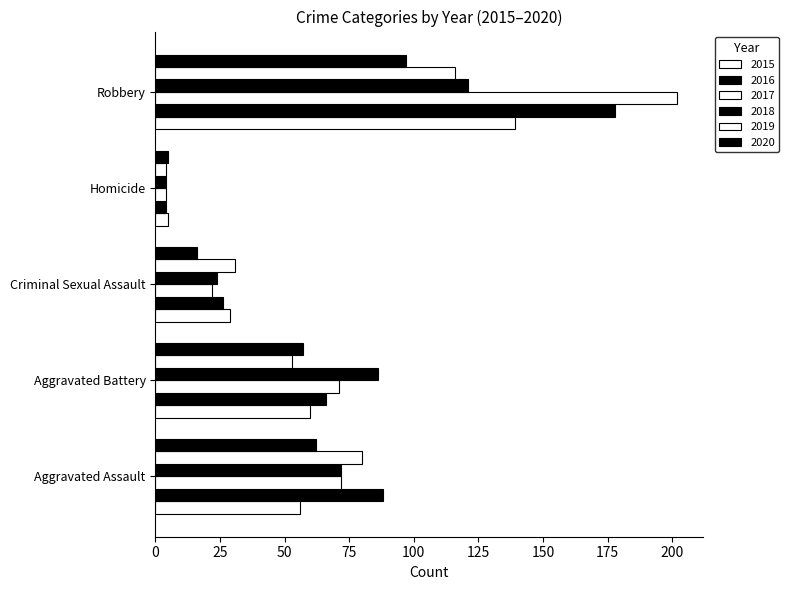

Which series has the largest total across all categories?

2017